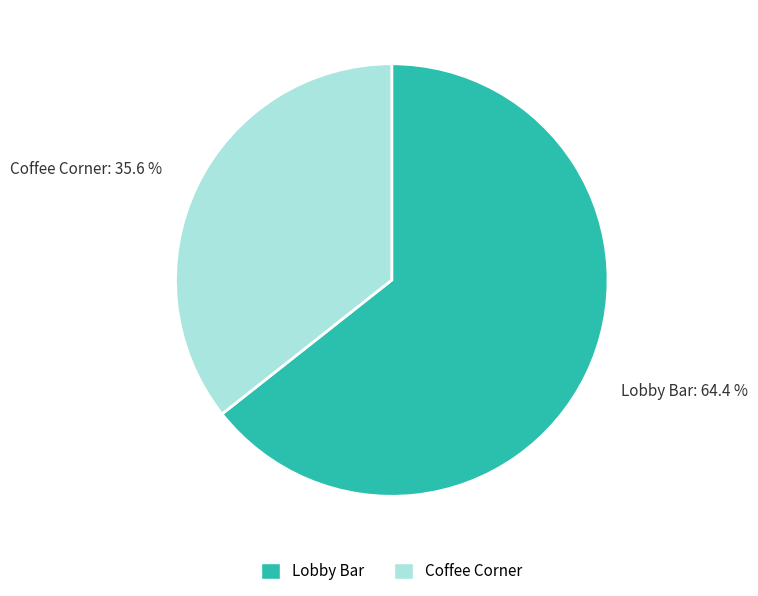

What portion of the pie excludes Coffee Corner?

64.4%